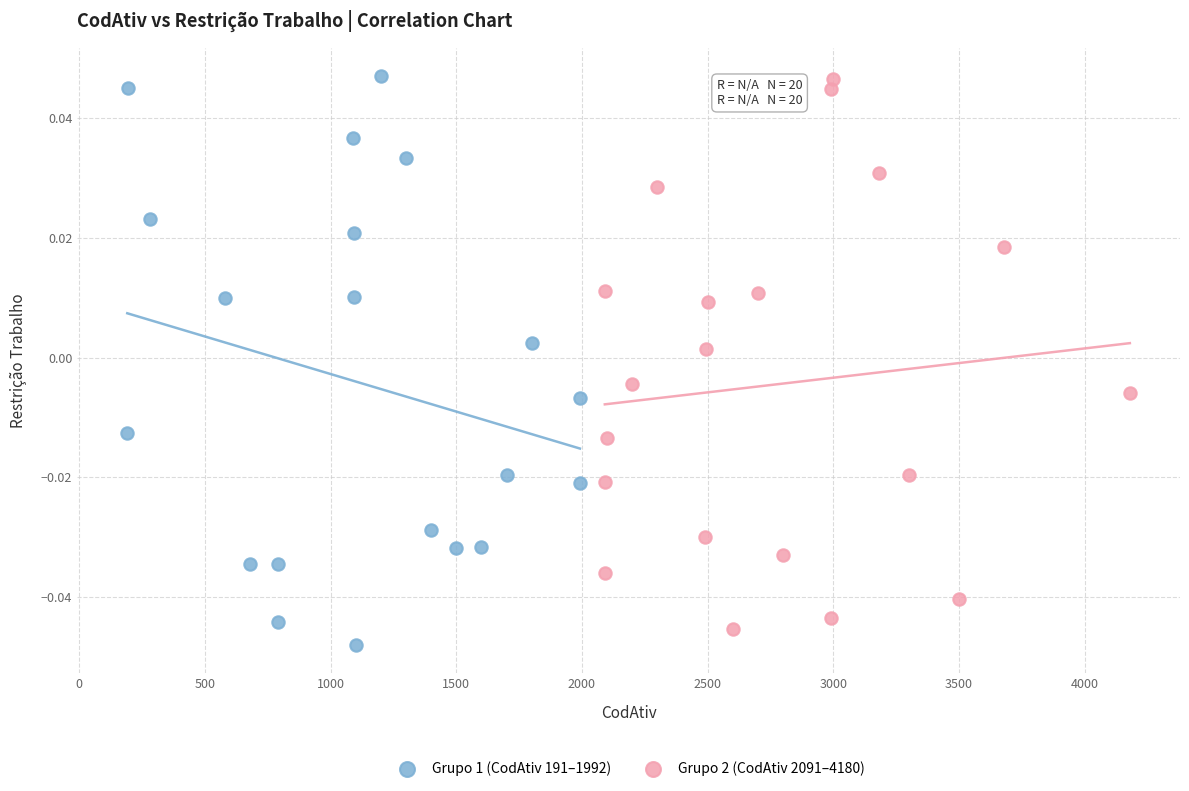

What are all the series names shown in the legend?

Grupo 1 (CodAtiv 191–1992), Grupo 2 (CodAtiv 2091–4180)